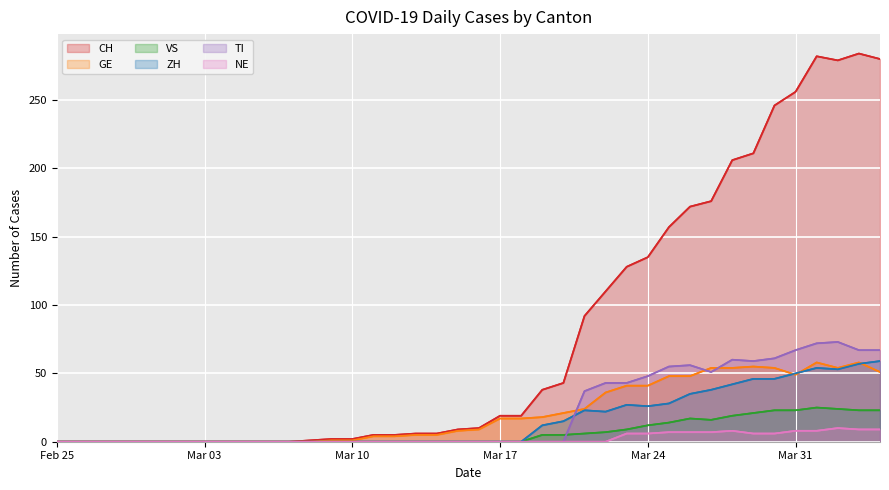

At 2020-03-07, list the series in order from smallest to largest.

CH, GE, VS, ZH, TI, NE